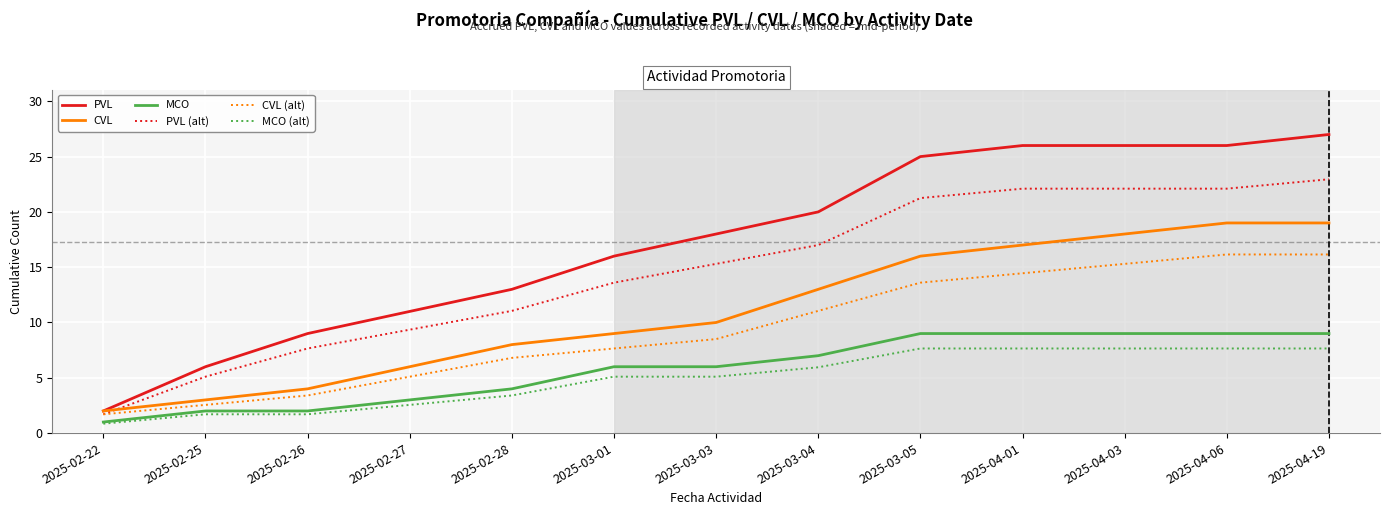

True or false: PVL (alt) has more than 2 interior local peaks.

False